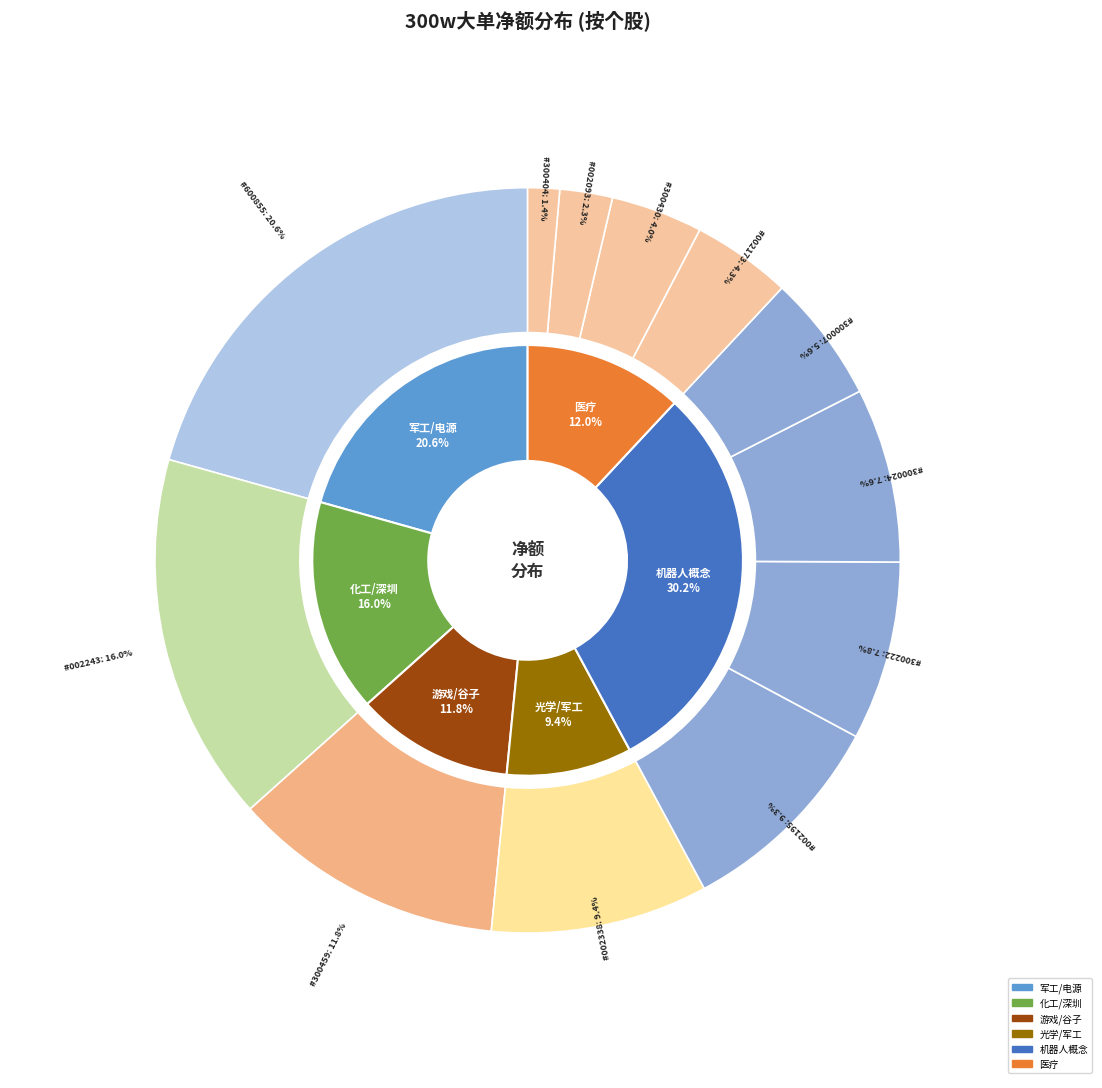

True or false: 国脉科技 accounts for 0% of the total.

True